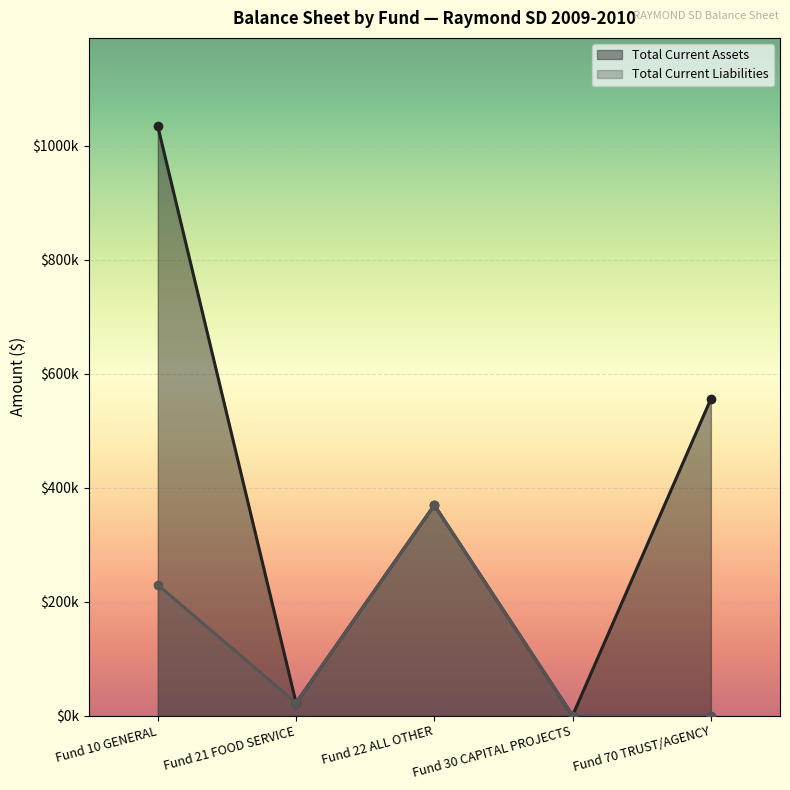

What is the average value of the Total Current Liabilities series?

124241.4